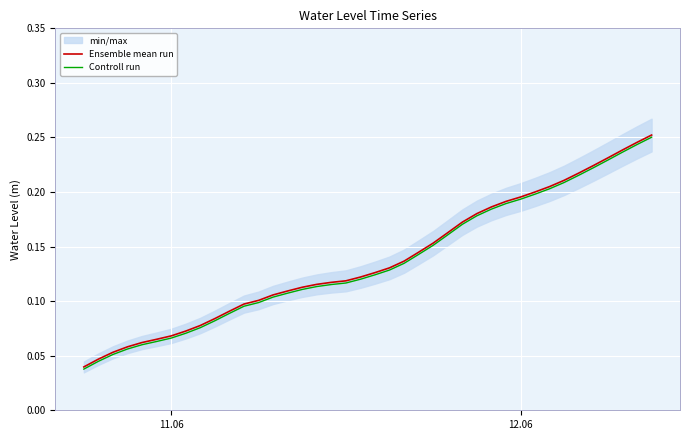

How many Ensemble mean run values are between 0 and 1?

40